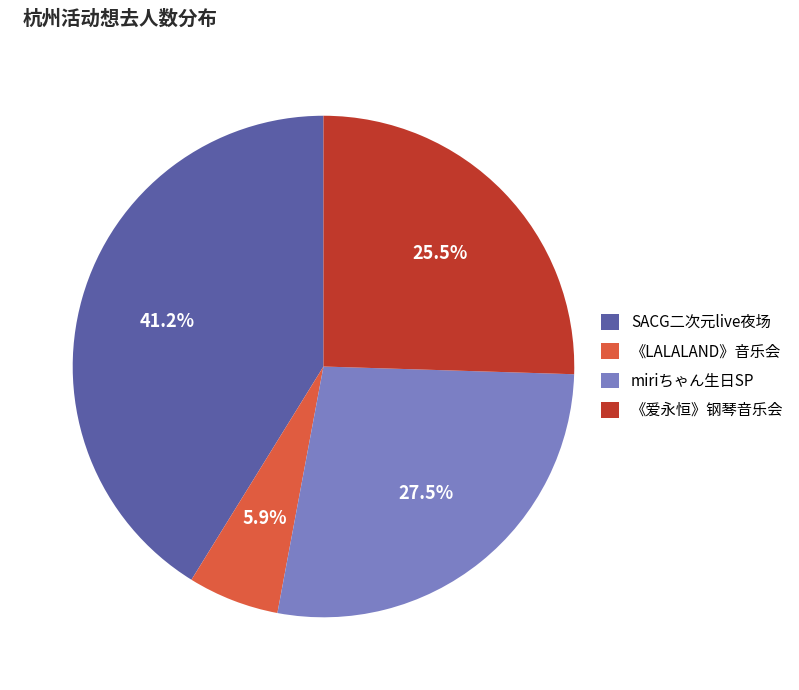

Combined, what portion of the pie is miriちゃん生日SP and SACG二次元live夜场?

68.6%